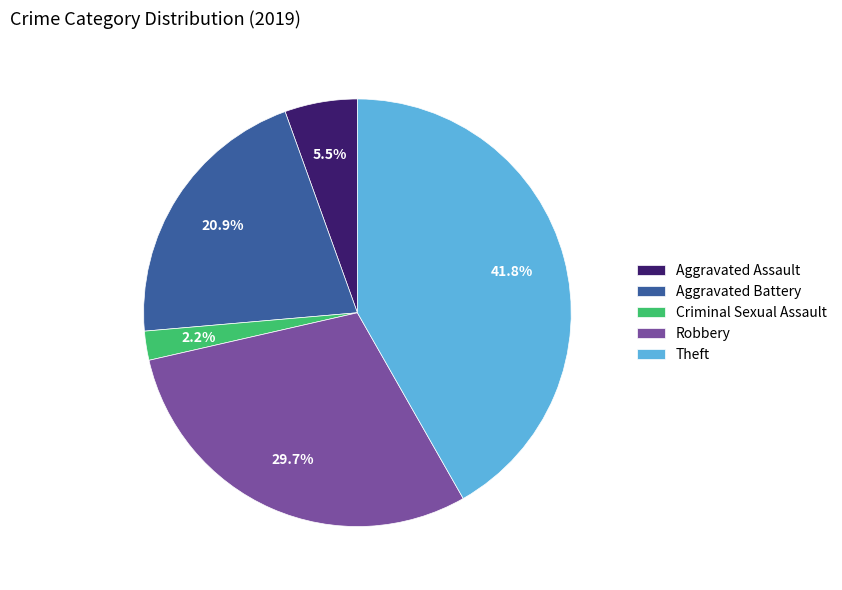

Which category has the smallest portion of the pie?

Criminal Sexual Assault